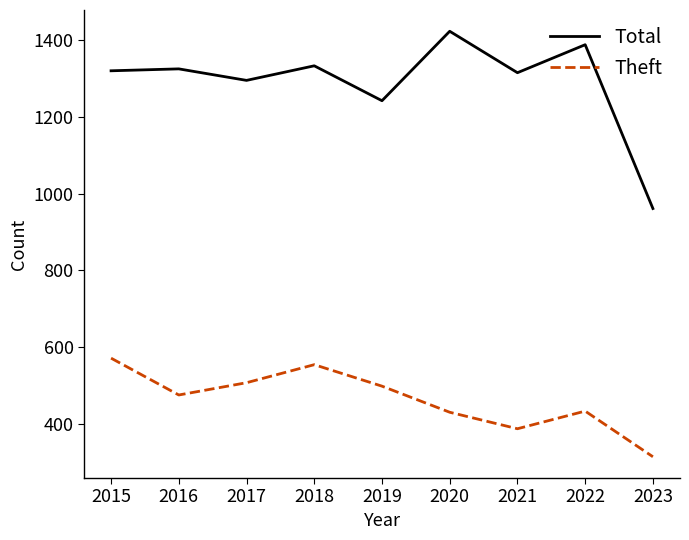

Which series has the largest range (max minus min)?

Total